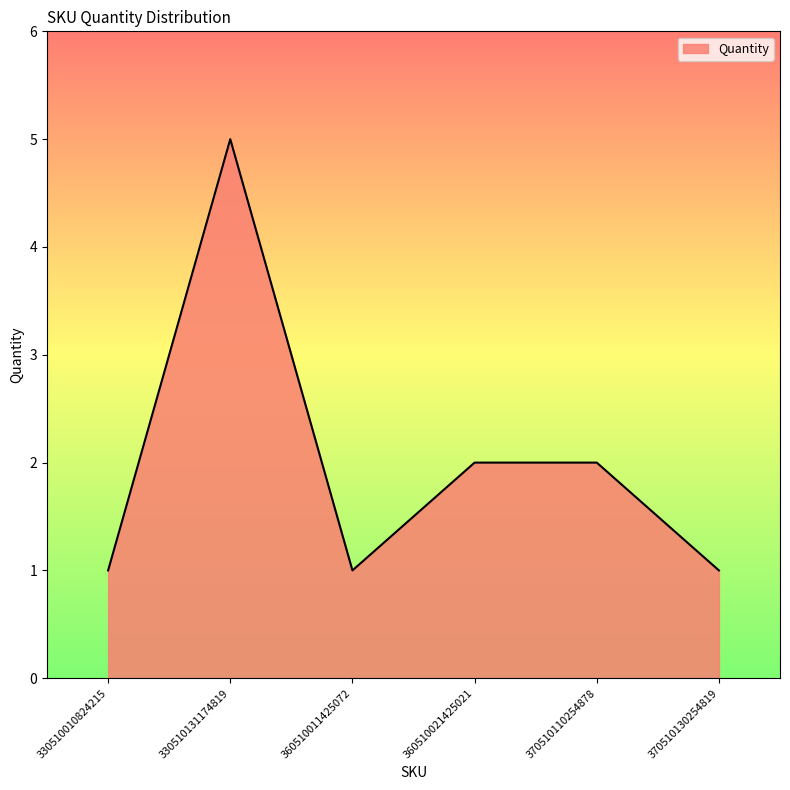

Reading left to right, transcribe all the data shown in this chart.

1	5	1	2	2	1